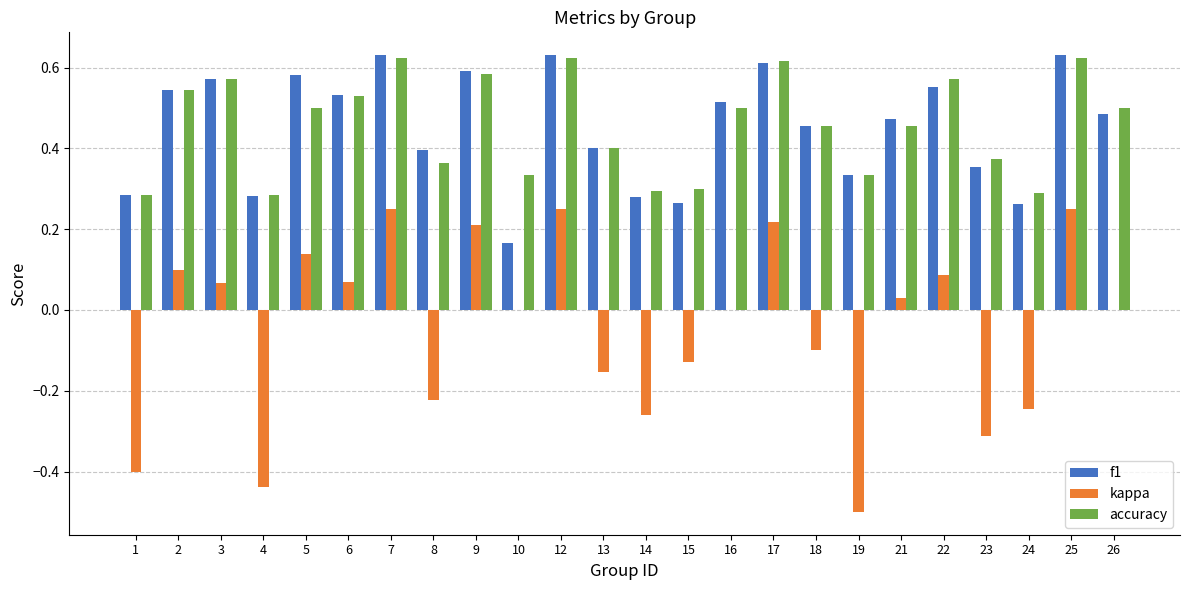

Between 8 and 18, which series saw the biggest shift?

kappa